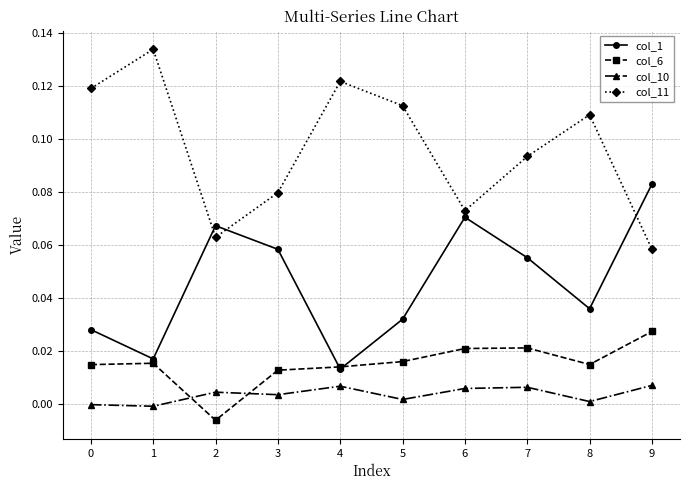

The value of col_11 at 9 is 0.0. True or false?

False